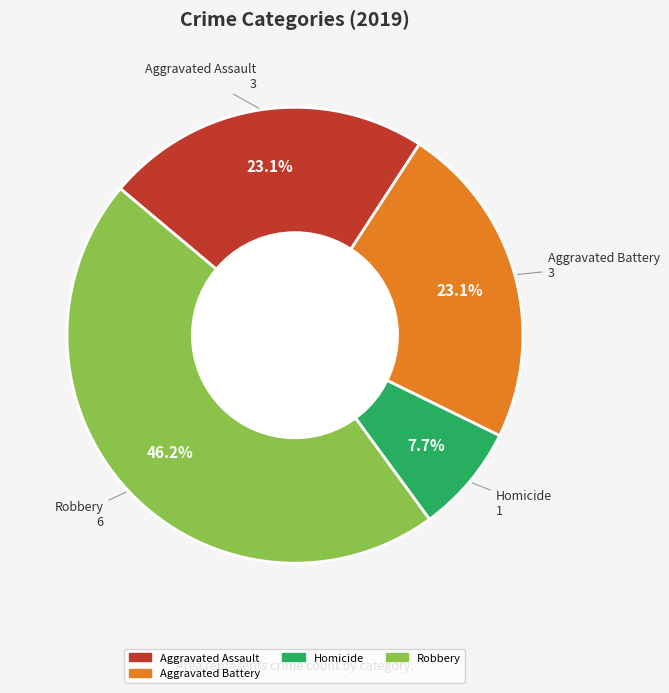

Is there any slice that represents more than half of the pie?

No